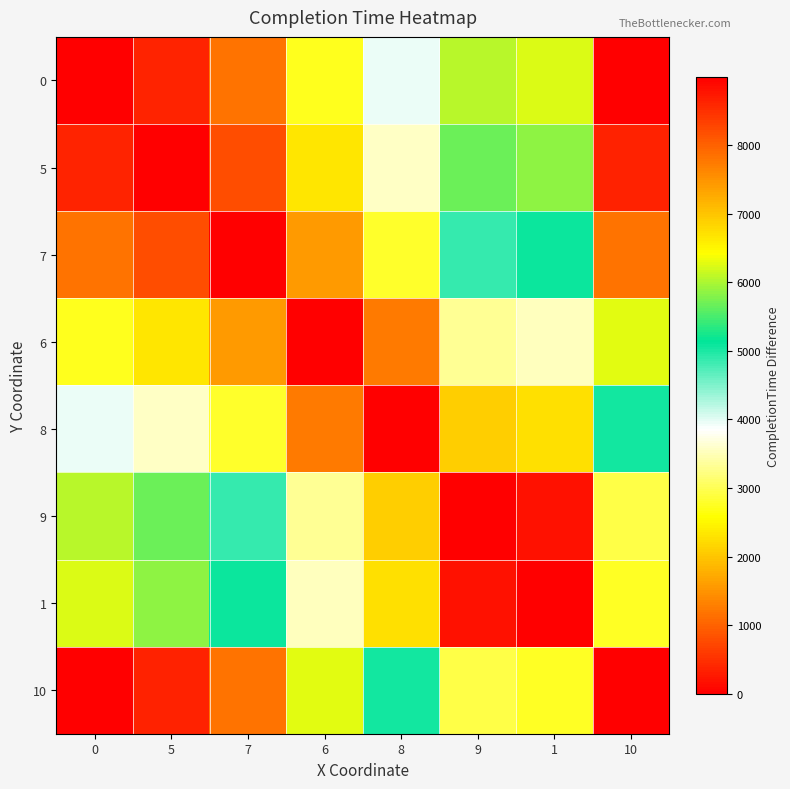

Between 6 and 7, which is larger?

6